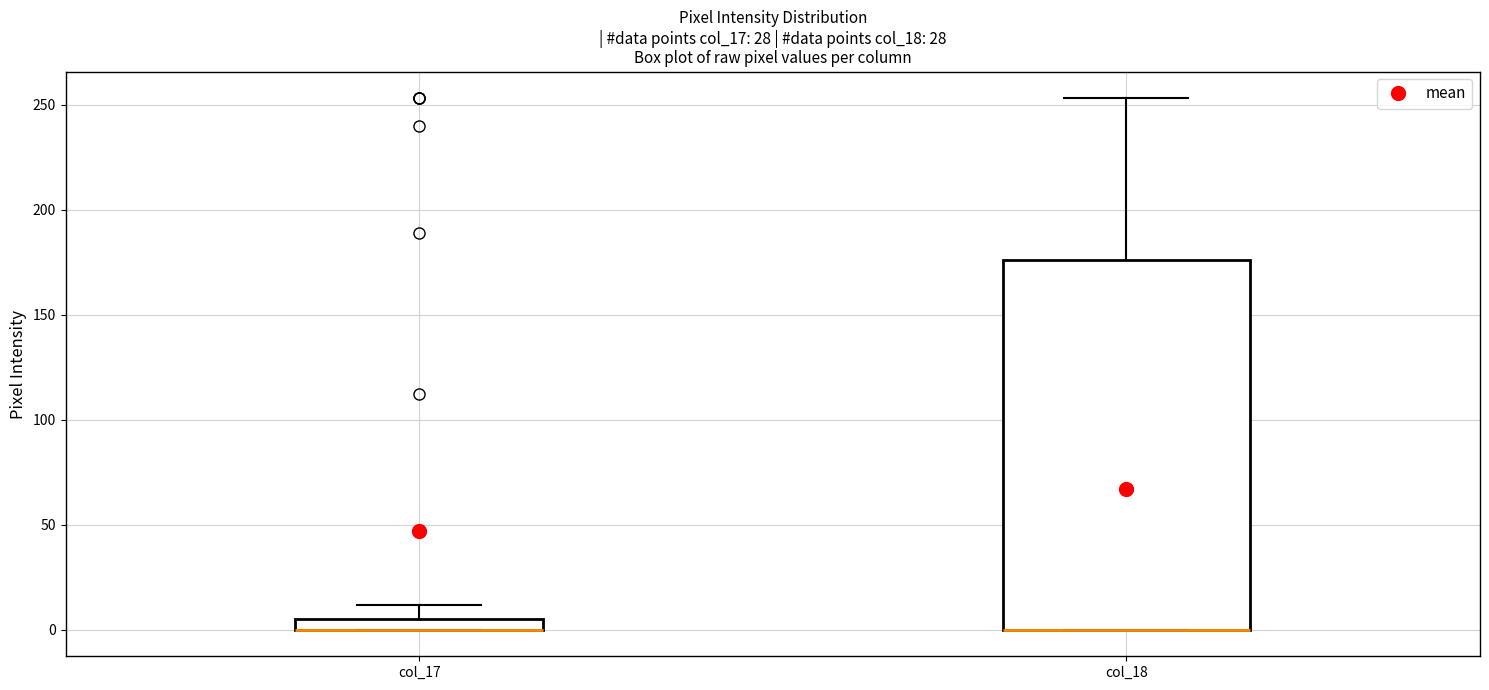

Which box is the tallest, from its lower edge to its upper edge?

col_18